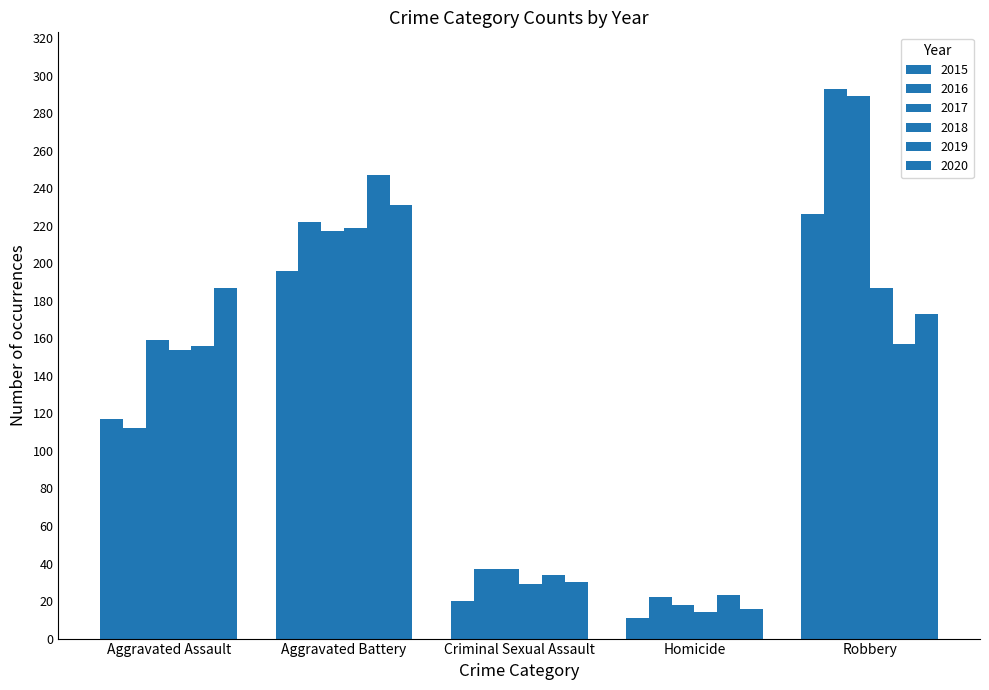

Count the number of categories in the chart.

5